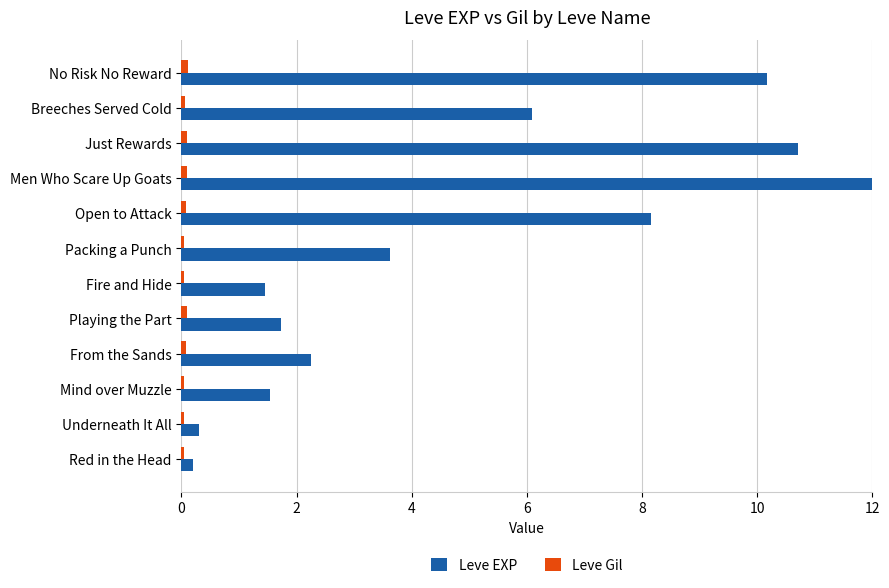

True or false: Leve EXP has a value of 10.2 at No Risk No Reward.

True